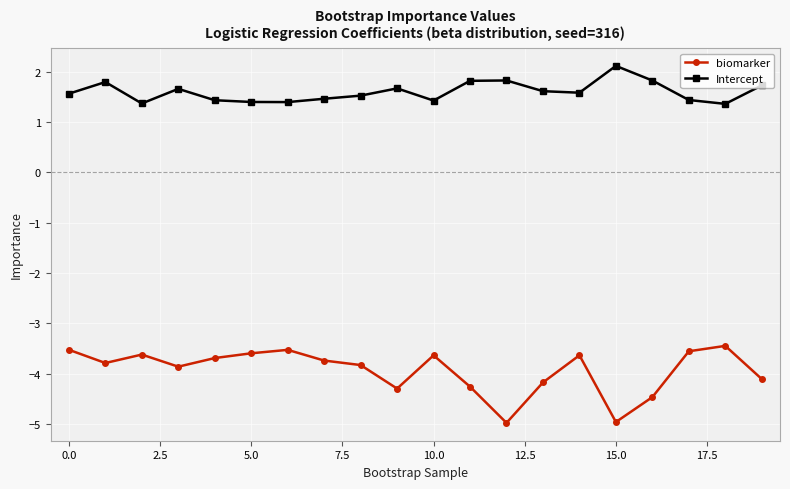

What is the value of the Intercept point at the 6th from the left?

1.4